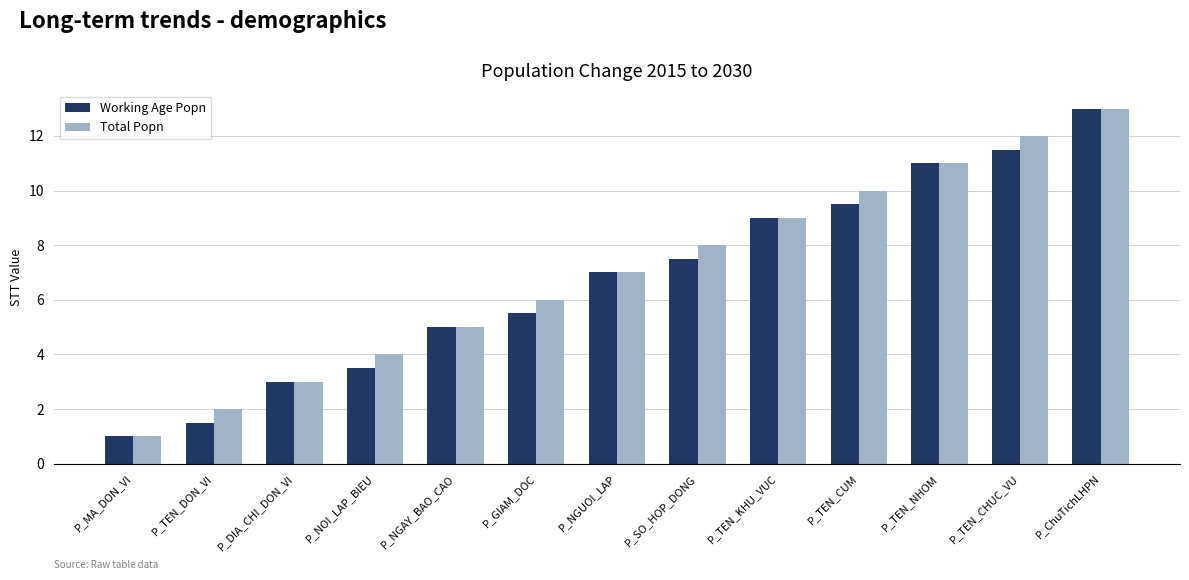

Which series changed the most between P_DIA_CHI_DON_VI and P_TEN_CHUC_VU?

Total Popn